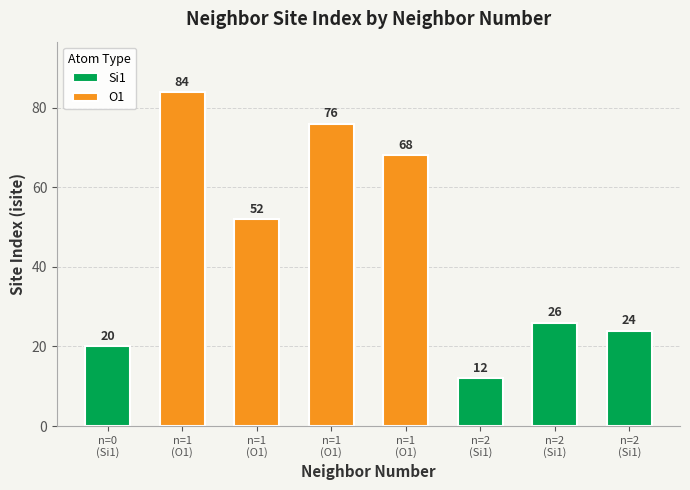

At how many categories does at least one series exceed 81?

1